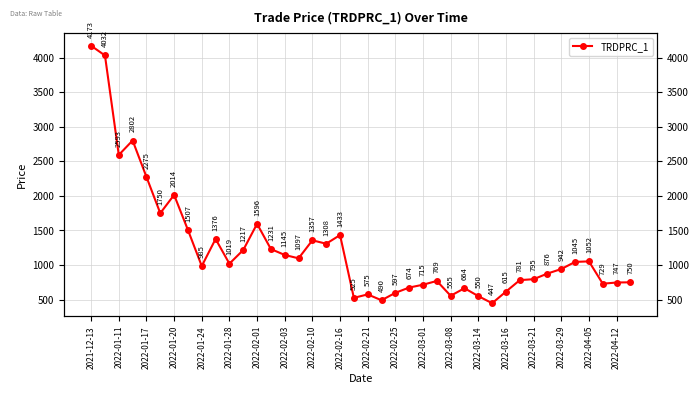

What is the difference between the maximum and minimum values?

3725.8